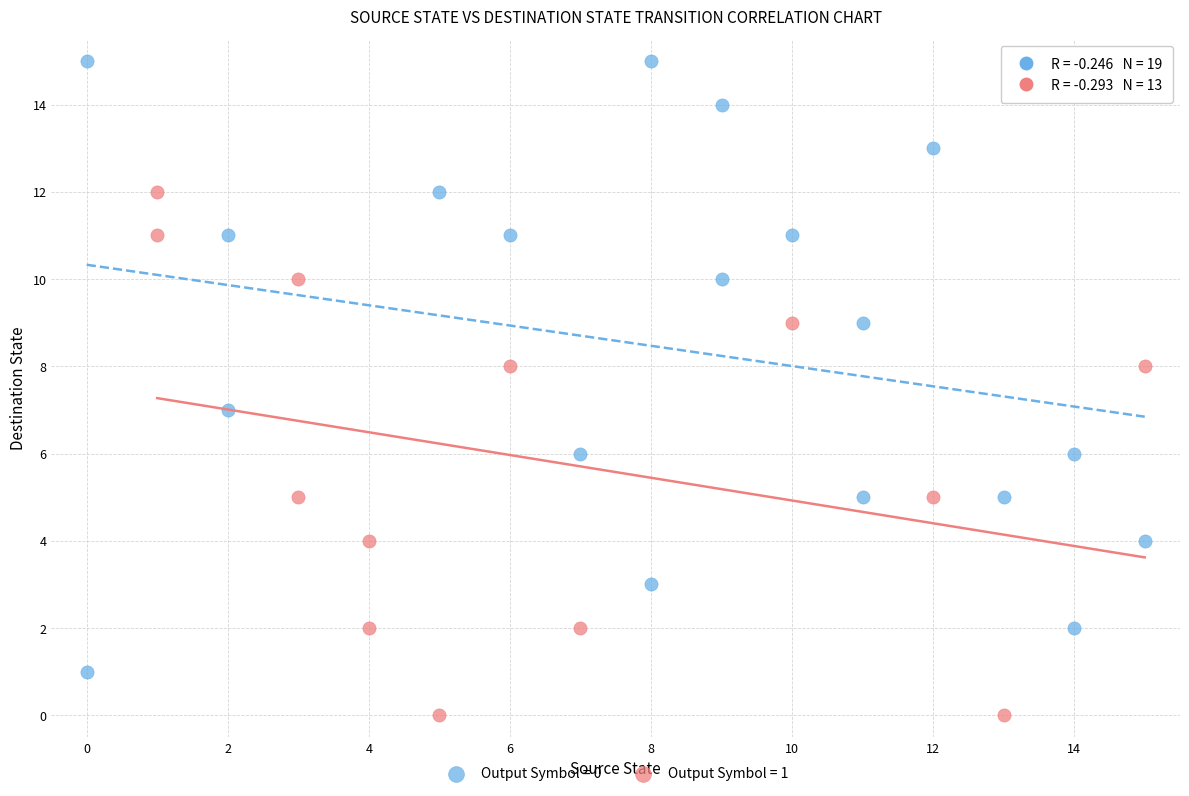

Which series reaches the maximum Y coordinate?

Output Symbol = 0